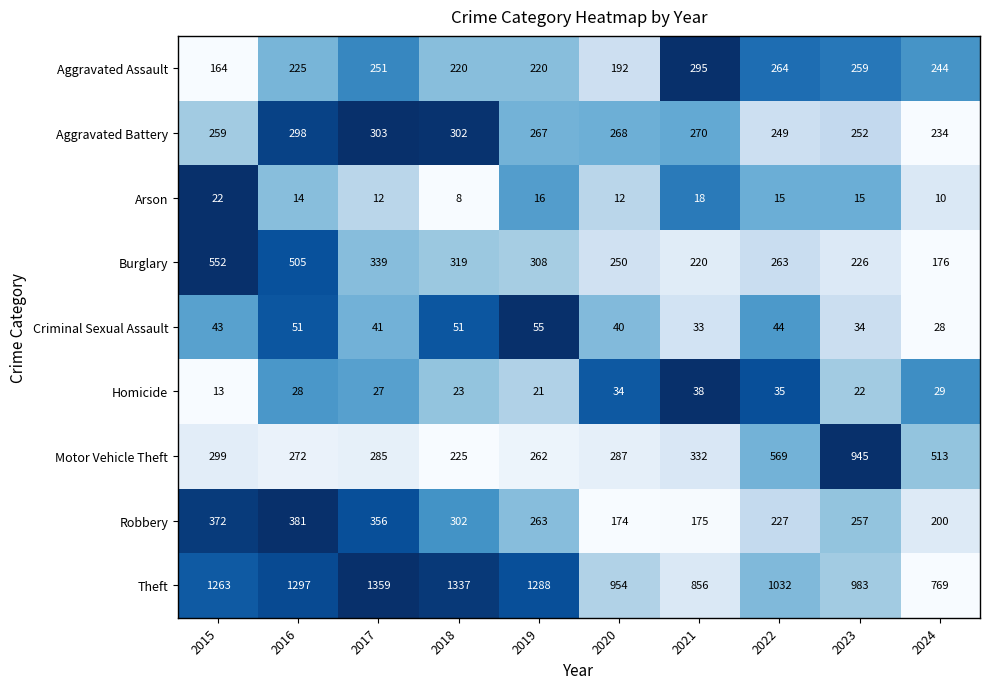

The value of Burglary at 2021 is 152. True or false?

False